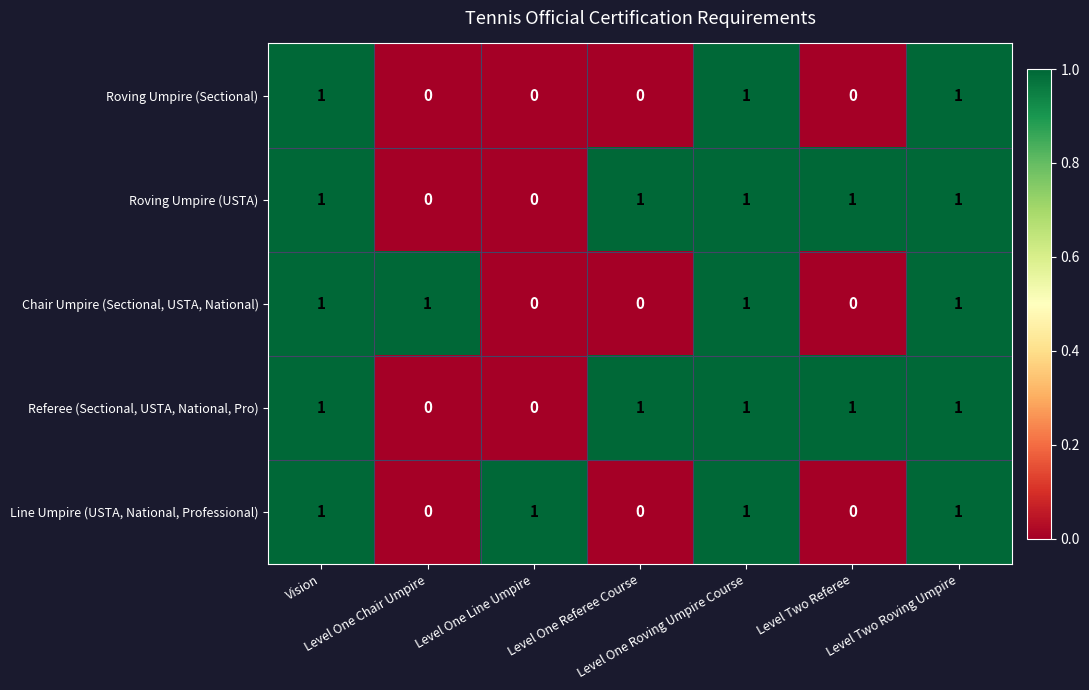

How many Roving Umpire (Sectional) values are between 0 and 1?

7